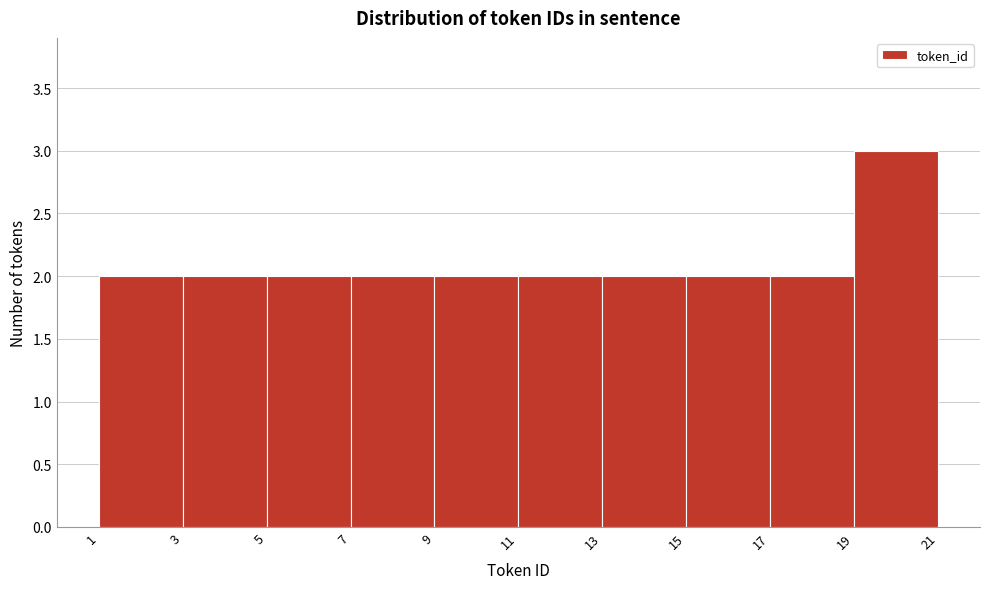

What is the height of the bar covering 19 to 21 on the x-axis? The values are not printed on the chart, so give them approximately, as read against the axis.

3